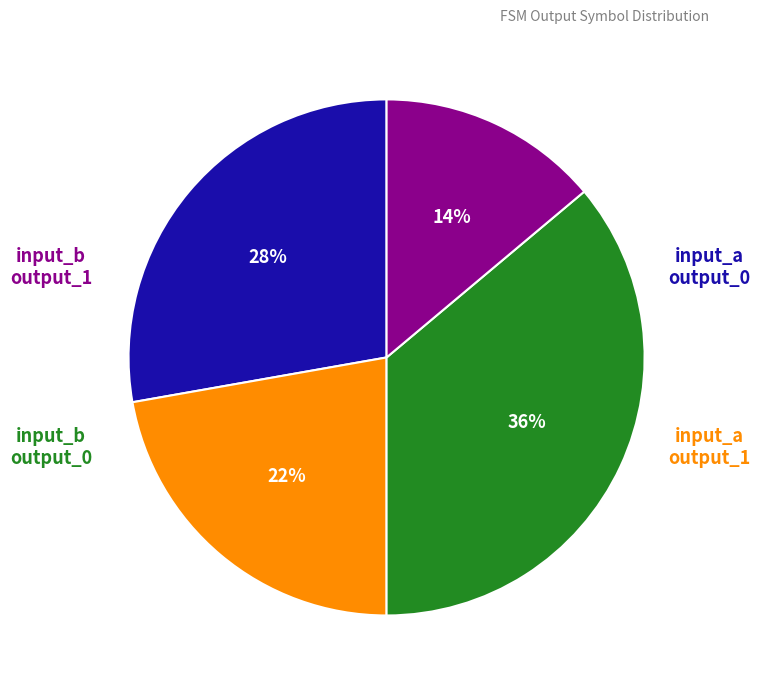

How many slices are in this pie chart?

4